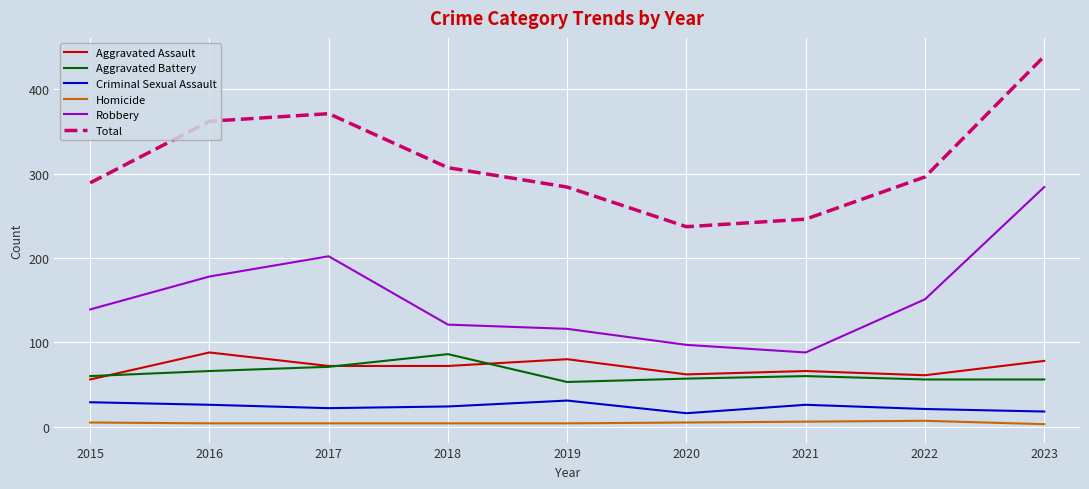

Rank the categories by Total value from highest to lowest.

2023, 2017, 2016, 2018, 2022, 2015, 2019, 2021, 2020